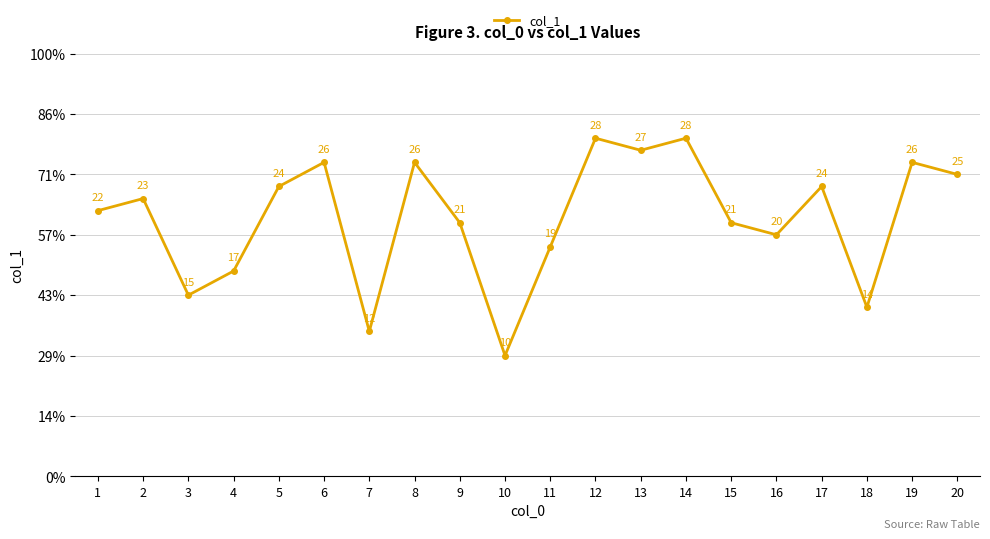

Does the chart have visible grid lines?

Yes